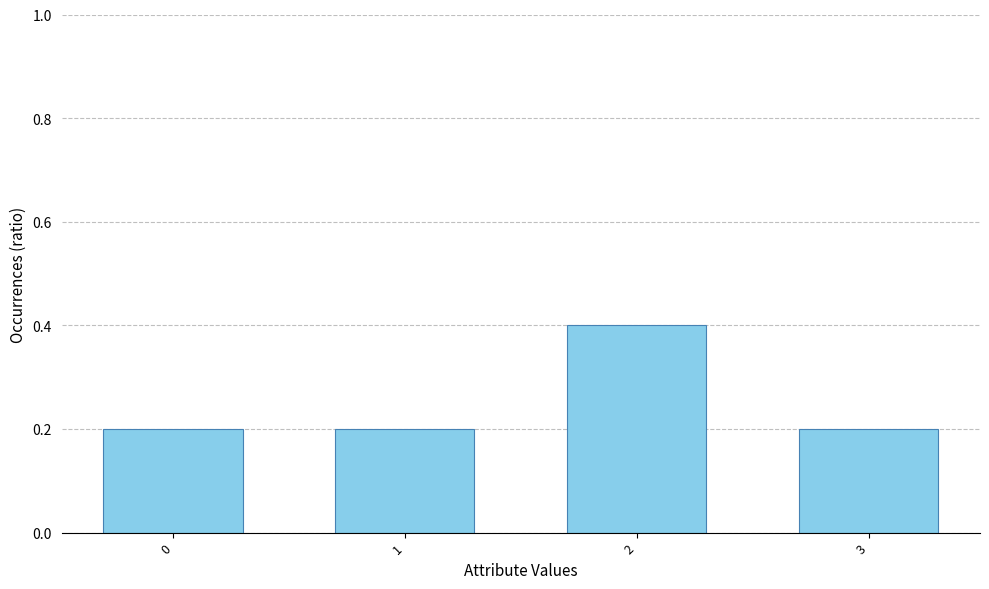

What is the sum of all values?

1.0